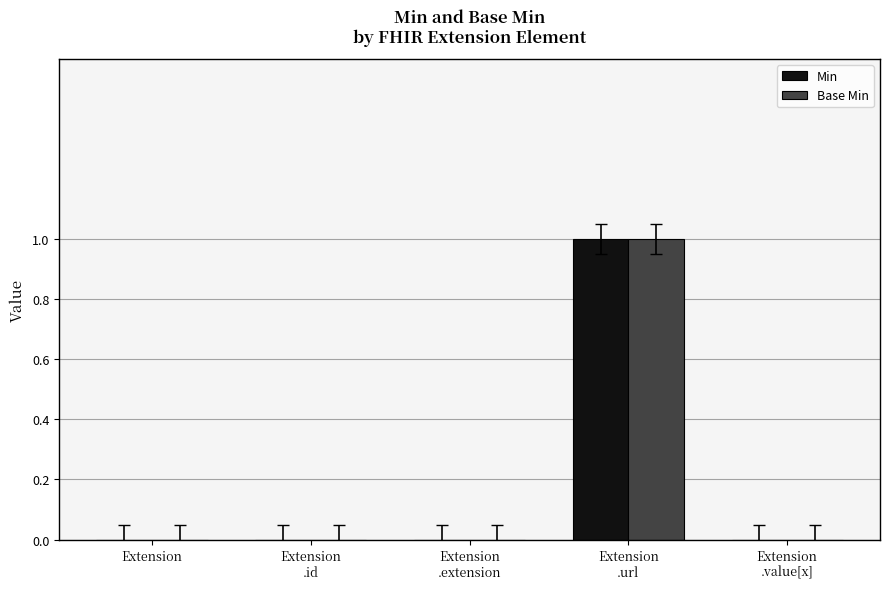

Is the value of Min at Extension
.url greater than the value of Base Min at Extension
.value[x]?

Yes